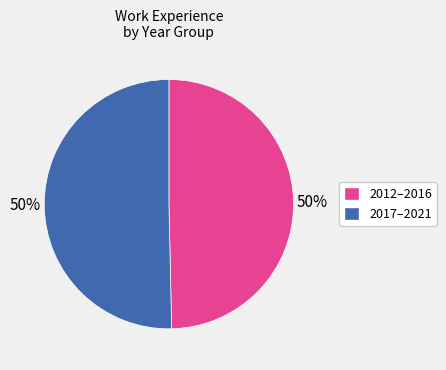

To the nearest percent, what is the average slice percentage?

50%